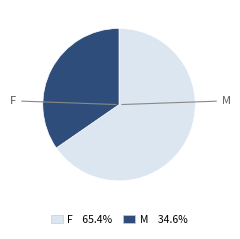

Is it true that M is 35% of the pie?

True